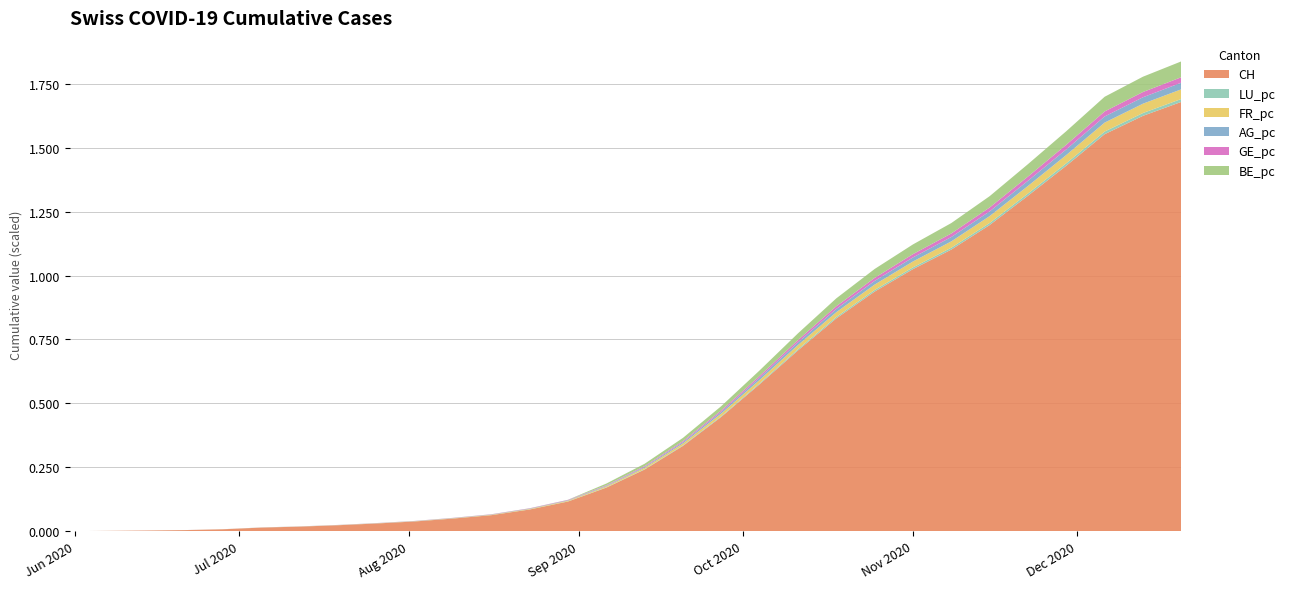

Reading right to left, extract all data points from this chart.

CH: 2020-12-20=167926.0	2020-12-13=162474.0	2020-12-06=155281.0	2020-11-29=142961.0	2020-11-22=131202.0	2020-11-15=119742.0	2020-11-08=110144.0	2020-11-01=102503.0	2020-10-25=93717.0	2020-10-18=83218.0	2020-10-11=70711.0	2020-10-04=57468.0	2020-09-27=44711.0	2020-09-20=33352.0	2020-09-13=24105.0	2020-09-06=17024.0	2020-08-30=11585.0	2020-08-23=8462.0	2020-08-16=6247.0	2020-08-09=4915.0	2020-08-02=3779.0	2020-07-26=2987.0	2020-07-19=2309.0	2020-07-12=1767.0	2020-07-05=1386.0	2020-06-28=721.0	2020-06-21=399.0	2020-06-14=234.0	2020-06-07=107.0	2020-05-31=0.0
AG_pc: 2020-12-20=0.0	2020-12-13=0.0	2020-12-06=0.0	2020-11-29=0.0	2020-11-22=0.0	2020-11-15=0.0	2020-11-08=0.0	2020-11-01=0.0	2020-10-25=0.0	2020-10-18=0.0	2020-10-11=0.0	2020-10-04=0.0	2020-09-27=0.0	2020-09-20=0.0	2020-09-13=0.0	2020-09-06=0.0	2020-08-30=0.0	2020-08-23=0.0	2020-08-16=0.0	2020-08-09=0.0	2020-08-02=0.0	2020-07-26=0.0	2020-07-19=0.0	2020-07-12=0.0	2020-07-05=0.0	2020-06-28=0.0	2020-06-21=0.0	2020-06-14=0.0	2020-06-07=0.0	2020-05-31=0.0
GE_pc: 2020-12-20=0.0	2020-12-13=0.0	2020-12-06=0.0	2020-11-29=0.0	2020-11-22=0.0	2020-11-15=0.0	2020-11-08=0.0	2020-11-01=0.0	2020-10-25=0.0	2020-10-18=0.0	2020-10-11=0.0	2020-10-04=0.0	2020-09-27=0.0	2020-09-20=0.0	2020-09-13=0.0	2020-09-06=0.0	2020-08-30=0.0	2020-08-23=0.0	2020-08-16=0.0	2020-08-09=0.0	2020-08-02=0.0	2020-07-26=0.0	2020-07-19=0.0	2020-07-12=0.0	2020-07-05=0.0	2020-06-28=0.0	2020-06-21=0.0	2020-06-14=0.0	2020-06-07=0.0	2020-05-31=0.0
FR_pc: 2020-12-20=0.0	2020-12-13=0.0	2020-12-06=0.0	2020-11-29=0.0	2020-11-22=0.0	2020-11-15=0.0	2020-11-08=0.0	2020-11-01=0.0	2020-10-25=0.0	2020-10-18=0.0	2020-10-11=0.0	2020-10-04=0.0	2020-09-27=0.0	2020-09-20=0.0	2020-09-13=0.0	2020-09-06=0.0	2020-08-30=0.0	2020-08-23=0.0	2020-08-16=0.0	2020-08-09=0.0	2020-08-02=0.0	2020-07-26=0.0	2020-07-19=0.0	2020-07-12=0.0	2020-07-05=0.0	2020-06-28=0.0	2020-06-21=0.0	2020-06-14=0.0	2020-06-07=0.0	2020-05-31=0.0
BE_pc: 2020-12-20=0.1	2020-12-13=0.1	2020-12-06=0.1	2020-11-29=0.1	2020-11-22=0.0	2020-11-15=0.0	2020-11-08=0.0	2020-11-01=0.0	2020-10-25=0.0	2020-10-18=0.0	2020-10-11=0.0	2020-10-04=0.0	2020-09-27=0.0	2020-09-20=0.0	2020-09-13=0.0	2020-09-06=0.0	2020-08-30=0.0	2020-08-23=0.0	2020-08-16=0.0	2020-08-09=0.0	2020-08-02=0.0	2020-07-26=0.0	2020-07-19=0.0	2020-07-12=0.0	2020-07-05=0.0	2020-06-28=0.0	2020-06-21=0.0	2020-06-14=0.0	2020-06-07=0.0	2020-05-31=0.0
LU_pc: 2020-12-20=0.0	2020-12-13=0.0	2020-12-06=0.0	2020-11-29=0.0	2020-11-22=0.0	2020-11-15=0.0	2020-11-08=0.0	2020-11-01=0.0	2020-10-25=0.0	2020-10-18=0.0	2020-10-11=0.0	2020-10-04=0.0	2020-09-27=0.0	2020-09-20=0.0	2020-09-13=0.0	2020-09-06=0.0	2020-08-30=0.0	2020-08-23=0.0	2020-08-16=0.0	2020-08-09=0.0	2020-08-02=0.0	2020-07-26=0.0	2020-07-19=0.0	2020-07-12=0.0	2020-07-05=0.0	2020-06-28=0.0	2020-06-21=0.0	2020-06-14=0.0	2020-06-07=0.0	2020-05-31=0.0